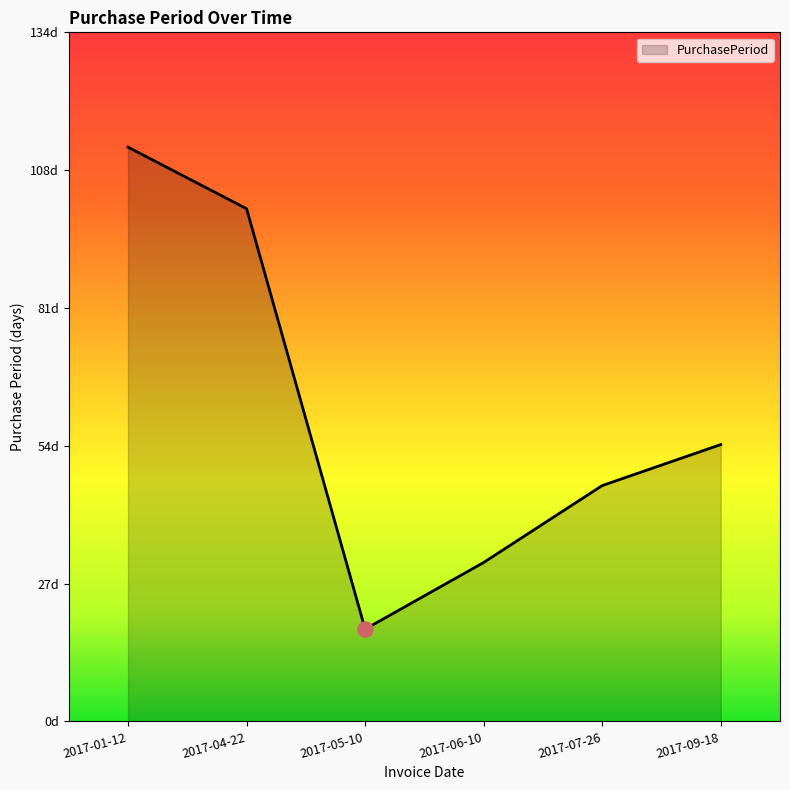

Between 2017-01-12 and 2017-05-10, which is larger?

2017-01-12